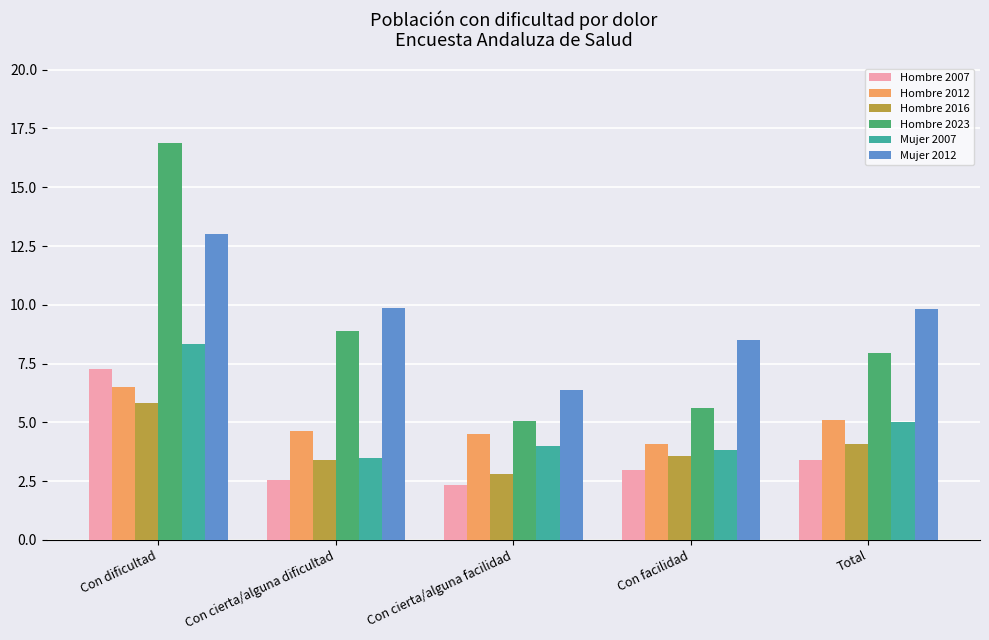

At which category is the sum across all series the highest?

Con dificultad